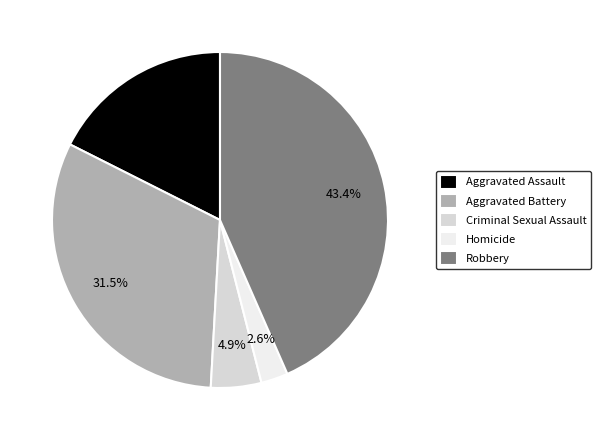

Between Homicide and Robbery, which is larger?

Robbery